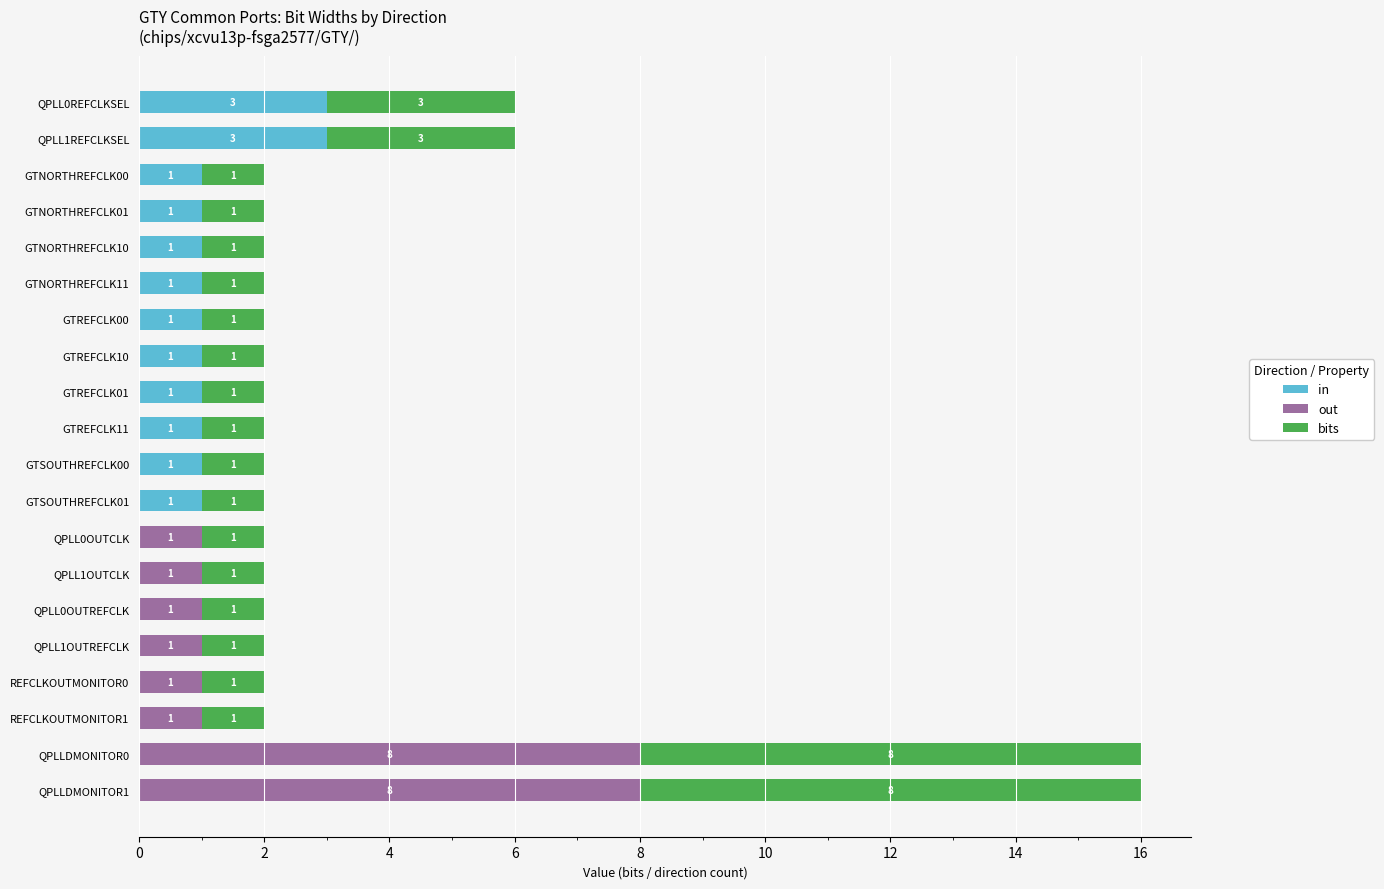

What is the sum of all in values?

16